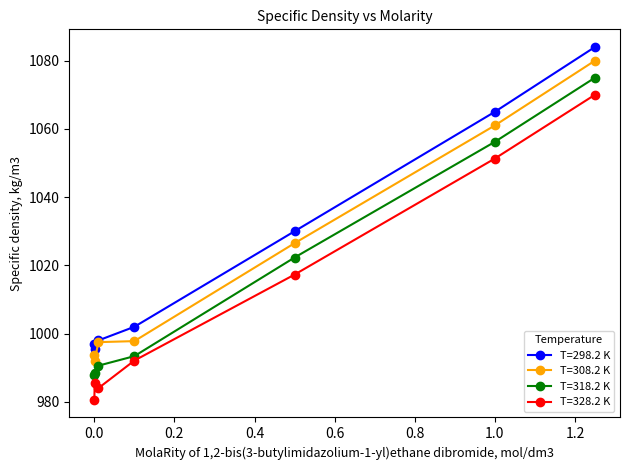

What is the value of the T=298.2 K point at the 4th from the left?

1002.0